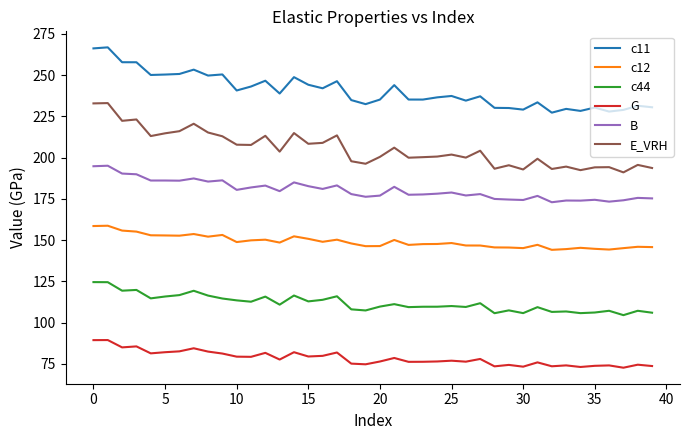

True or false: E_VRH and c11 intersect in this chart.

False